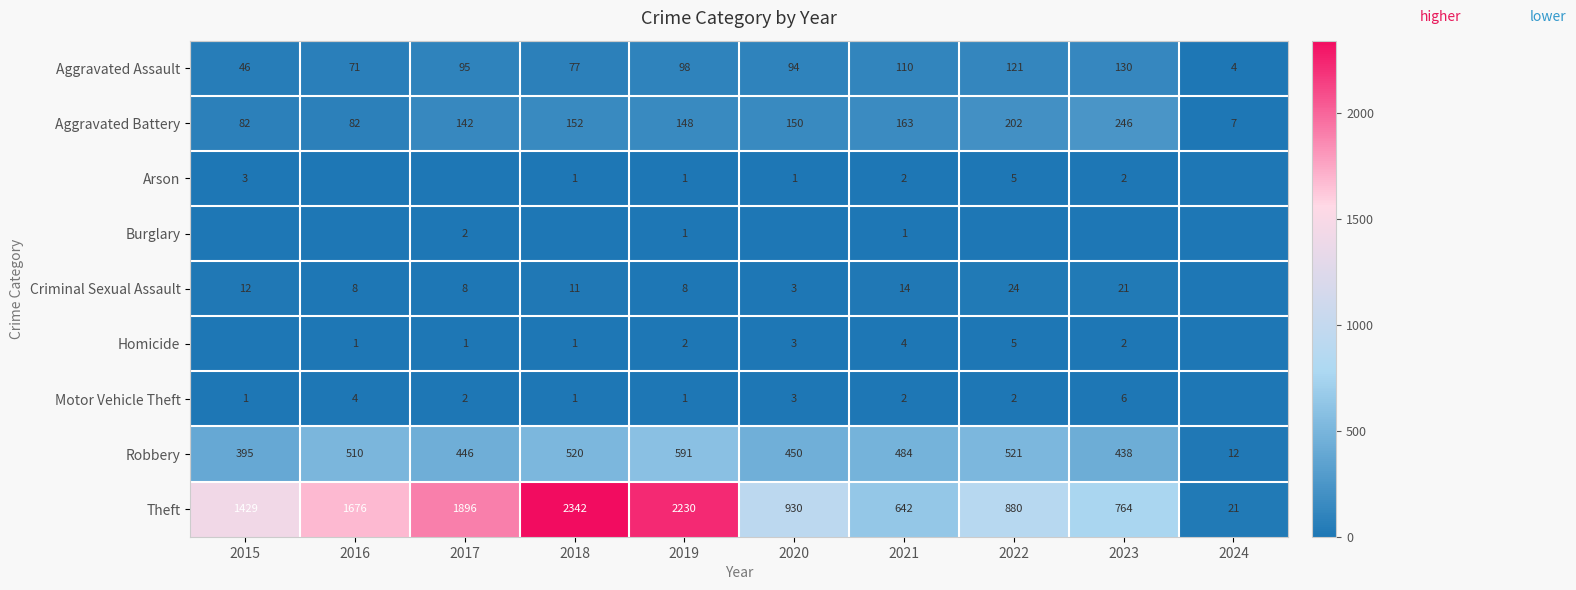

What is the sum of the Motor Vehicle Theft values at 2022 and 2023?

8